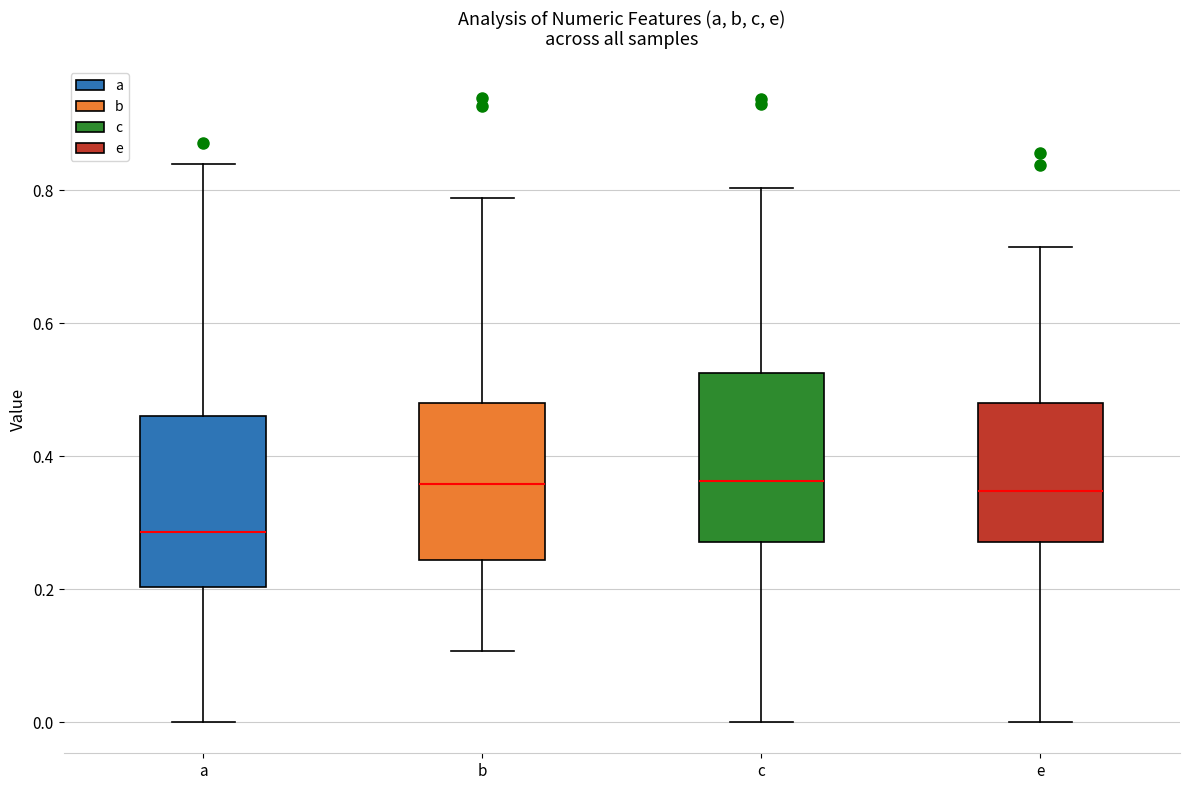

Which box's median line is the lowest?

a